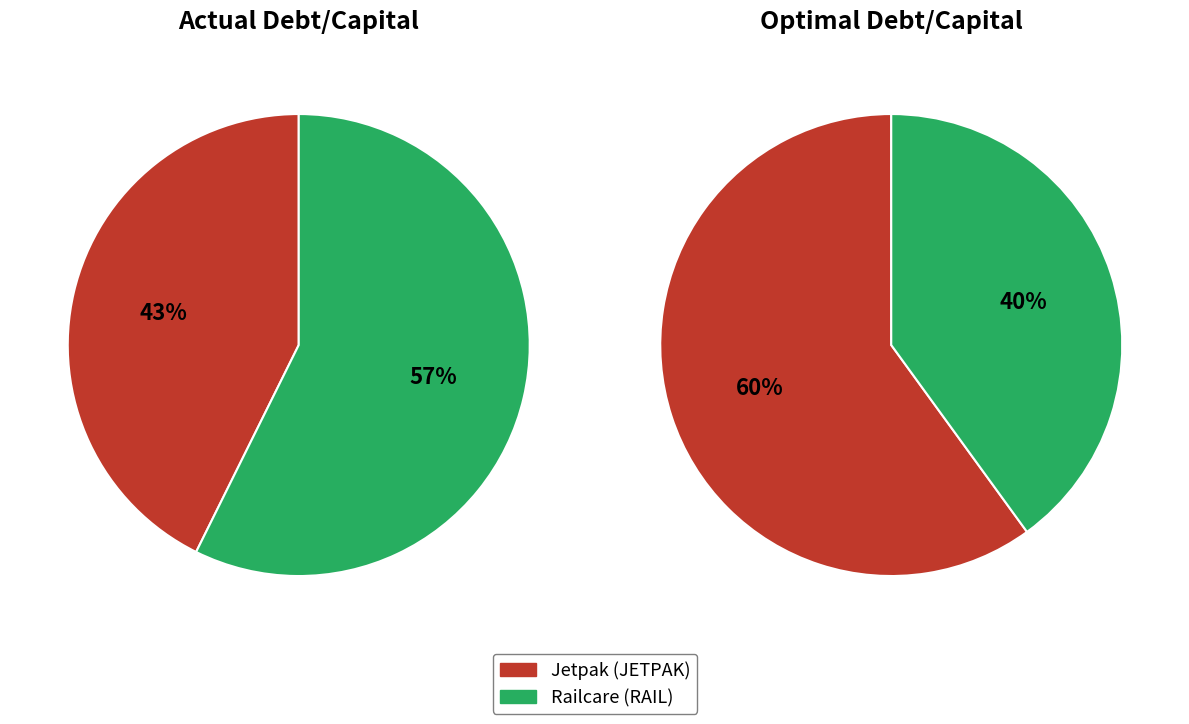

Which slice is the smallest?

Railcare Group AB (publ) (OM:RAIL)